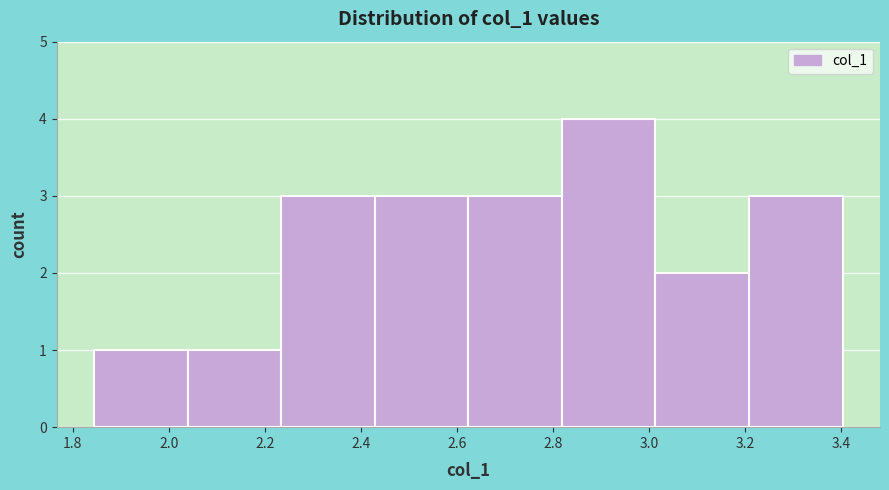

Reading left to right, transcribe this chart: for each bar, give the range it covers on the x-axis and its height. Neither the bar edges nor the heights are printed on the chart, so give them approximately, as read against the axes.

1.84 to 2.04: 1
2.04 to 2.24: 1
2.24 to 2.42: 3
2.42 to 2.62: 3
2.62 to 2.82: 3
2.82 to 3.02: 4
3.02 to 3.20: 2
3.20 to 3.40: 3